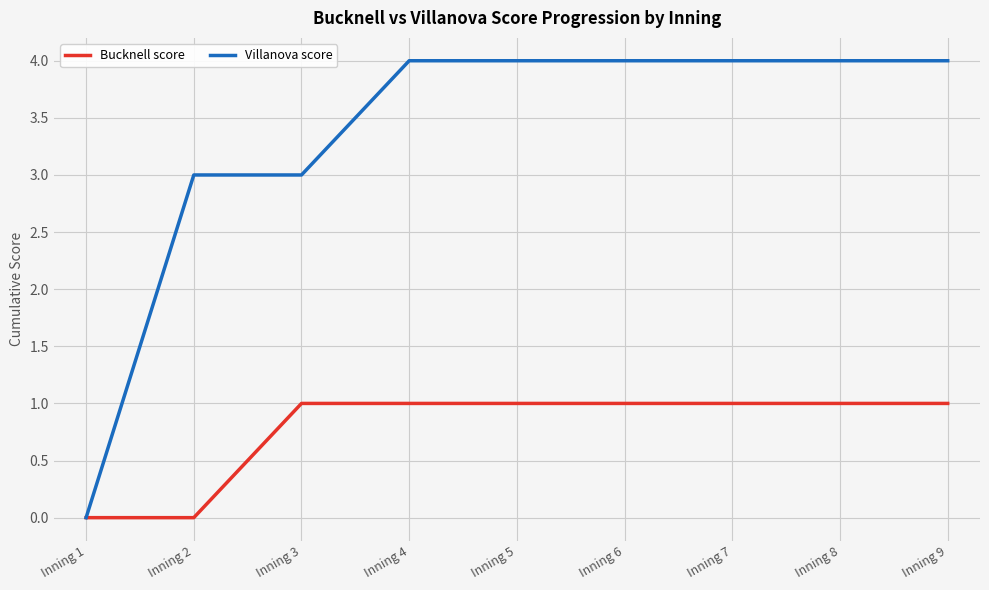

Reading right to left, transcribe all the data shown in this chart.

Bucknell score: Inning 9=1	Inning 8=1	Inning 7=1	Inning 6=1	Inning 5=1	Inning 4=1	Inning 3=1	Inning 2=0	Inning 1=0
Villanova score: Inning 9=4	Inning 8=4	Inning 7=4	Inning 6=4	Inning 5=4	Inning 4=4	Inning 3=3	Inning 2=3	Inning 1=0